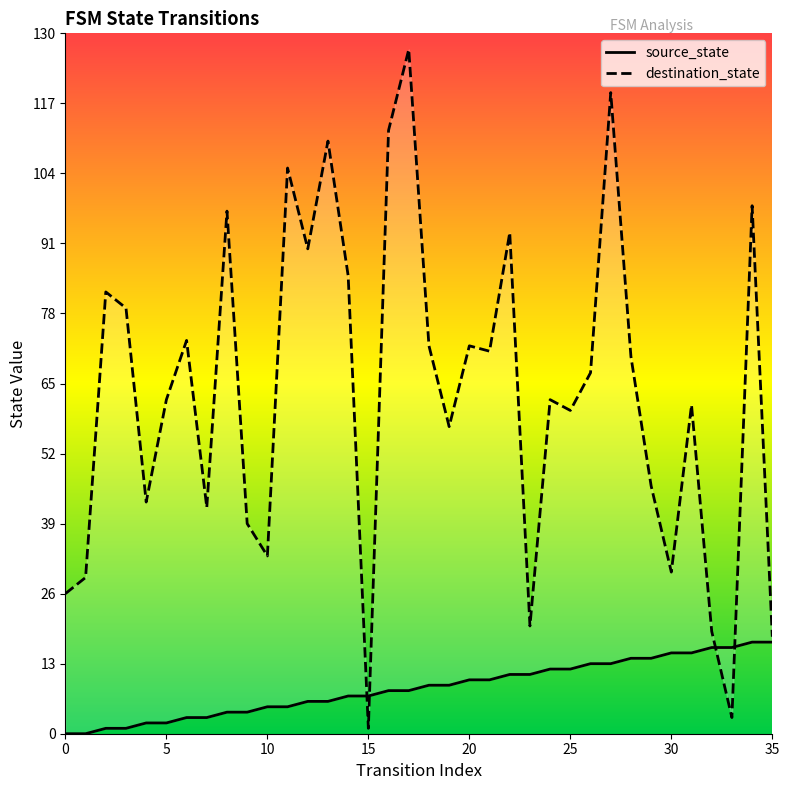

Which series has the largest total across all categories?

destination_state